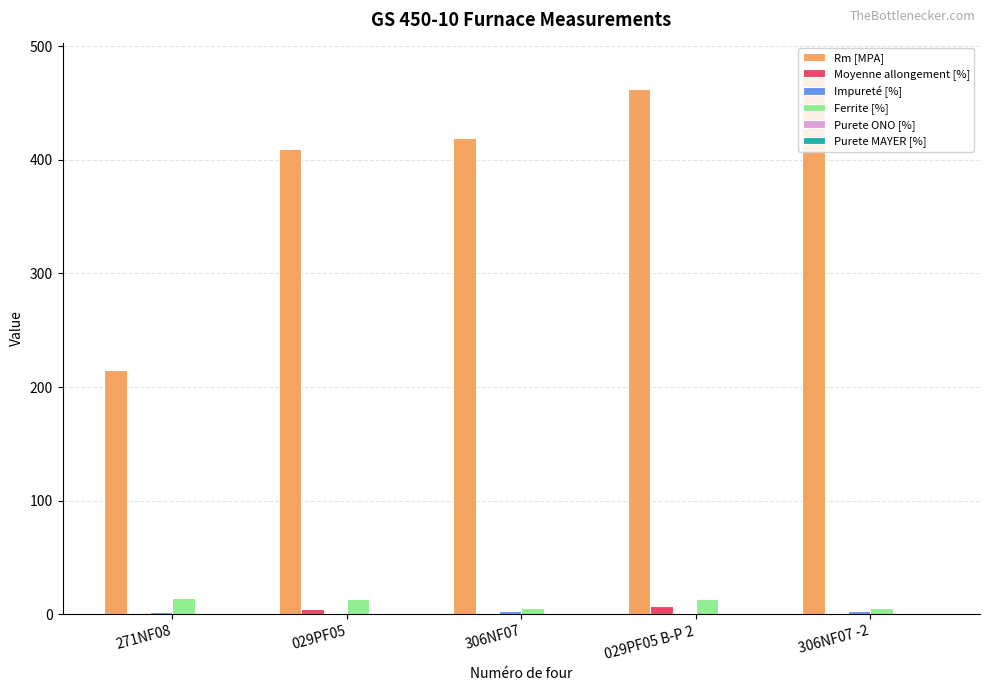

The value of Rm [MPA] at 029PF05 is 409.0. True or false?

True